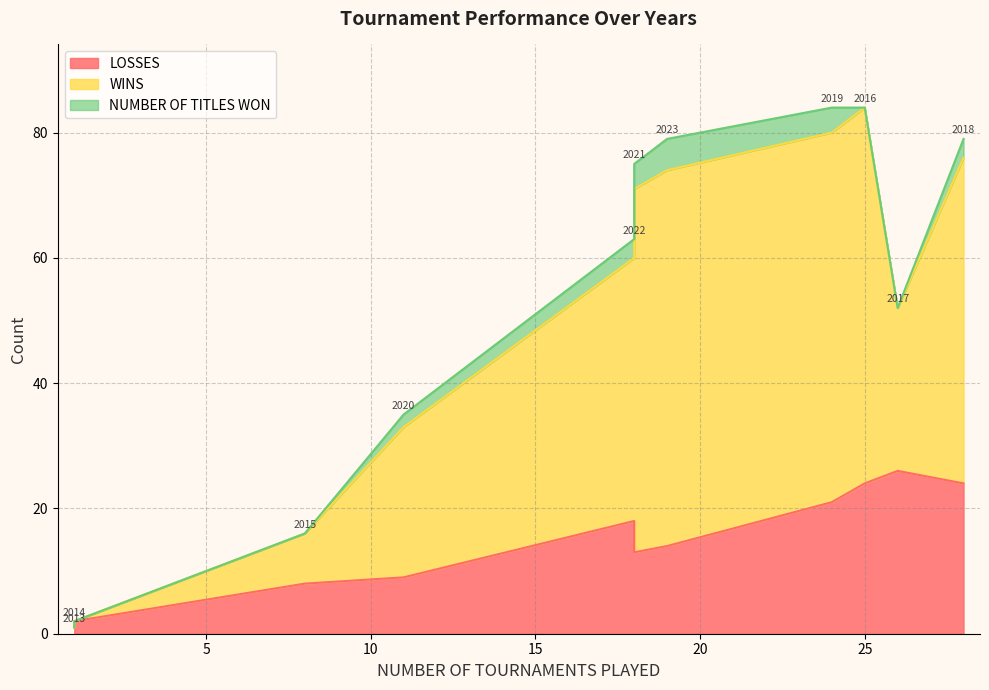

At how many categories does at least one series exceed 40?

6